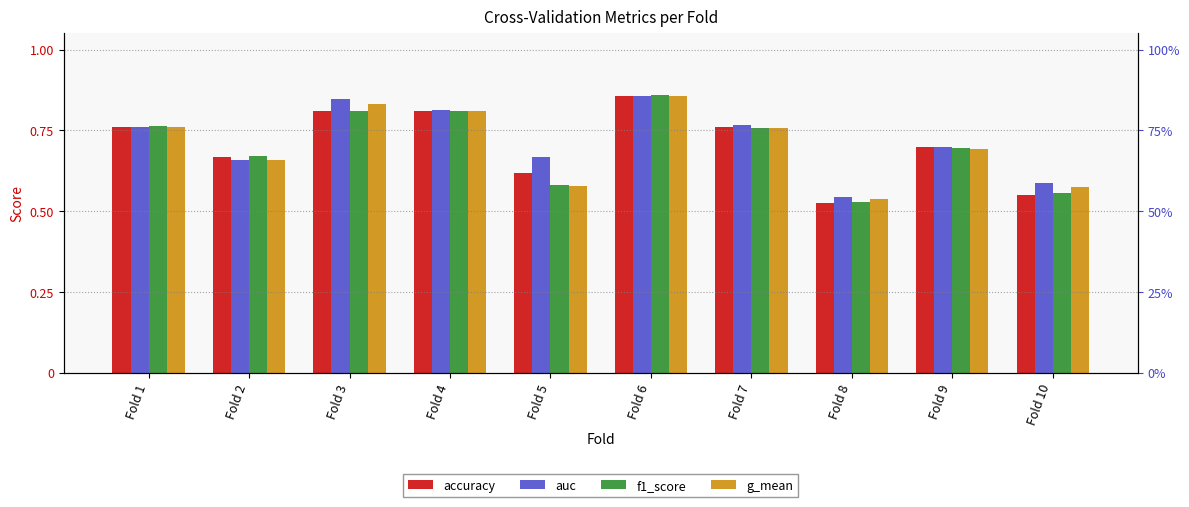

What are all the series names shown in the legend?

accuracy, auc, f1_score, g_mean